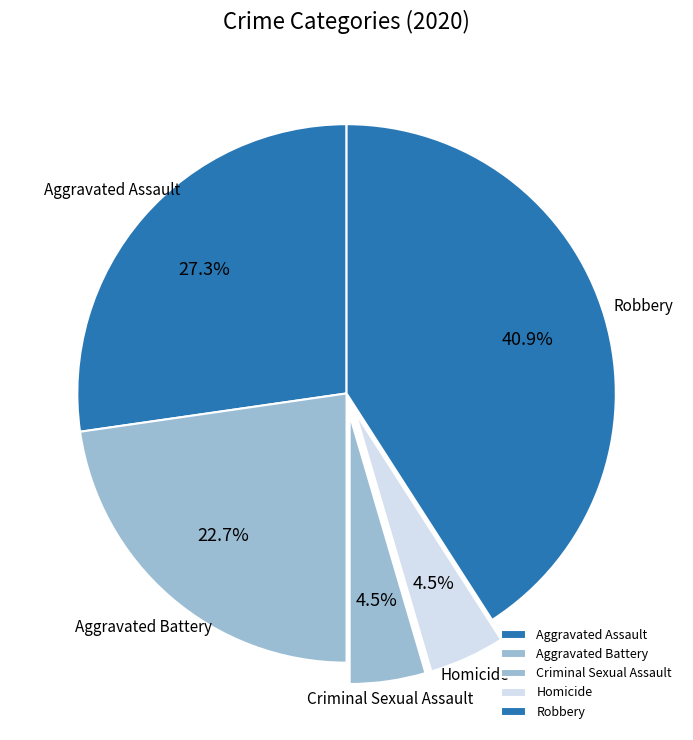

What is the ratio of the value at Homicide to the value at Robbery?

0.1